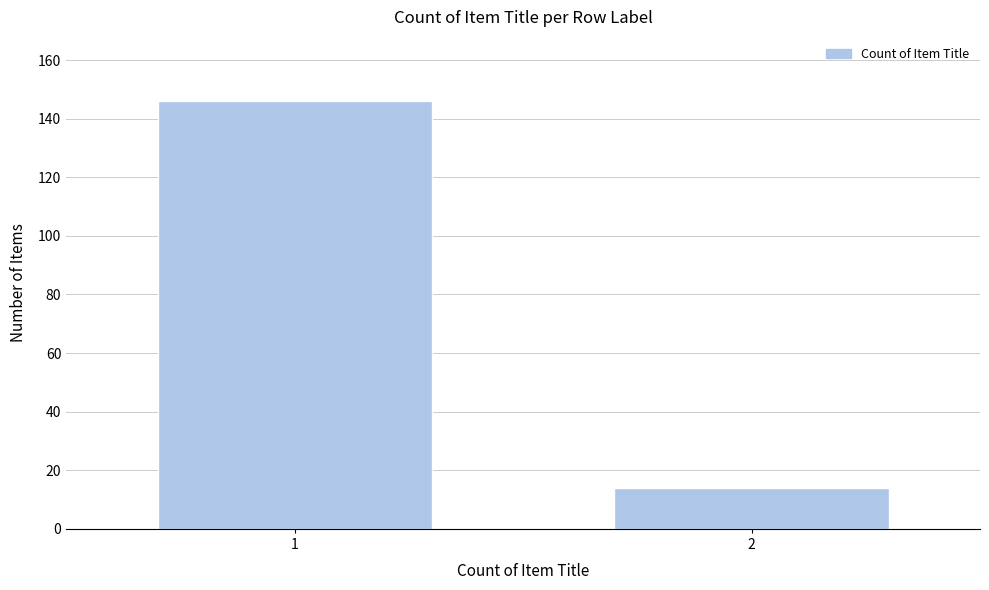

Reading right to left, what are all the values shown in this chart?

2=14	1=146